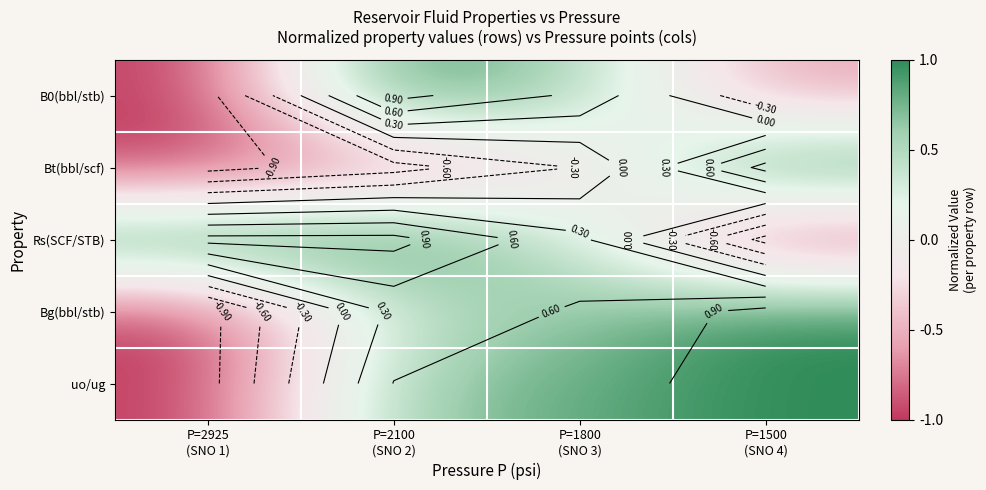

At how many categories does at least one series exceed 0?

4